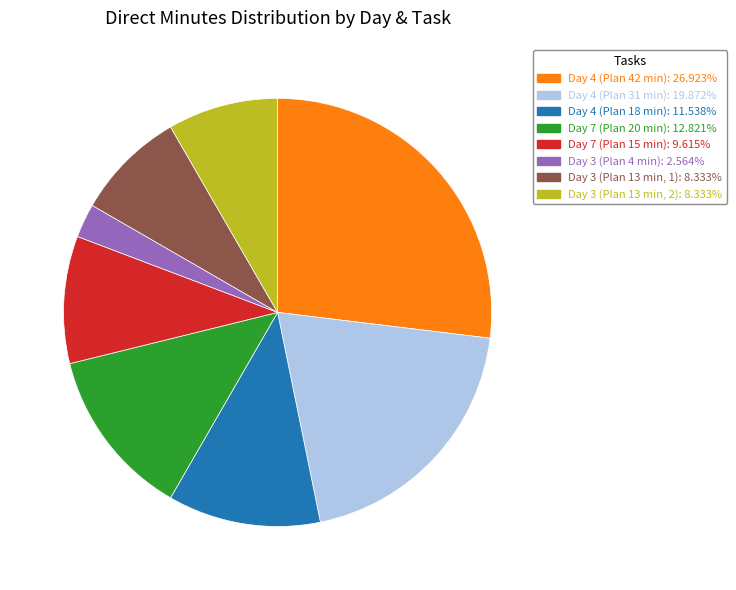

Do Day 3 (Plan 4 min) and Day 3 (Plan 13 min, 1) together represent more than half of the pie?

No